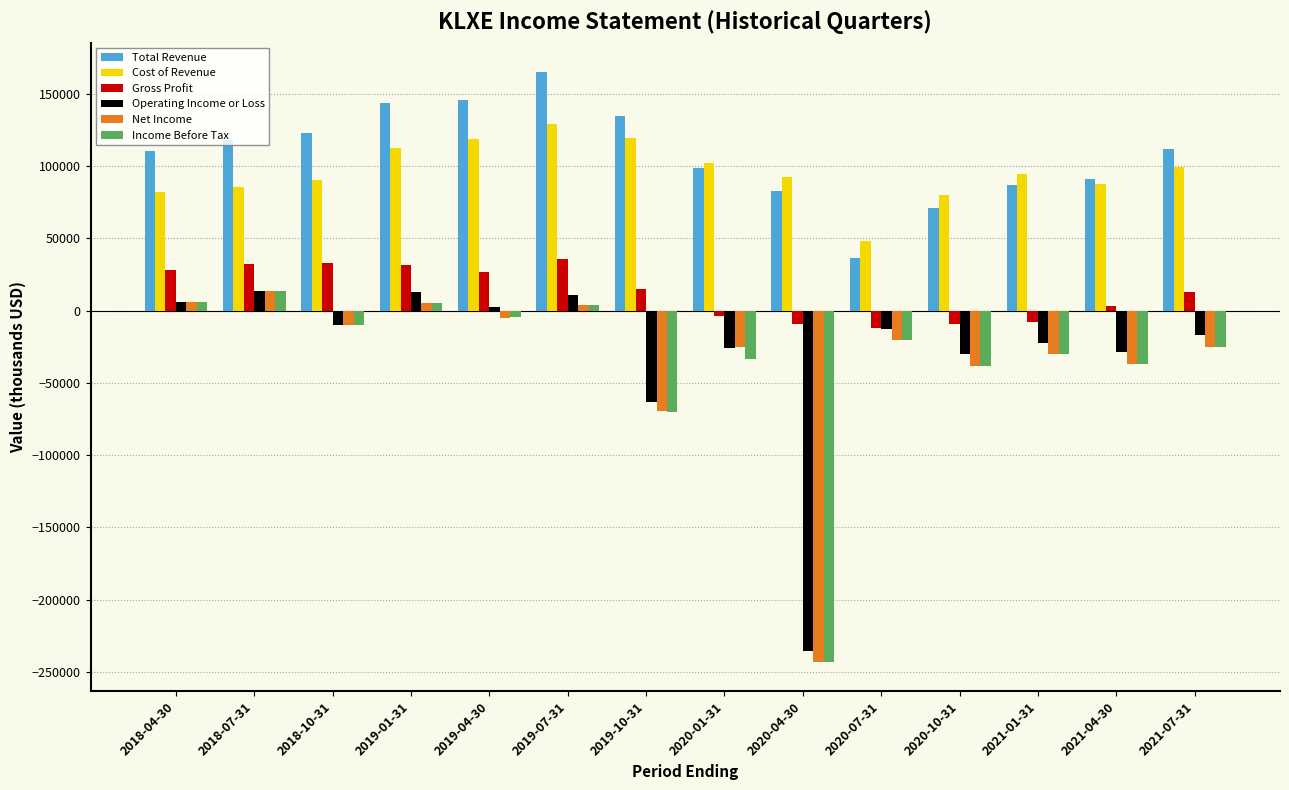

How many data points in Gross Profit are less than 15200?

7